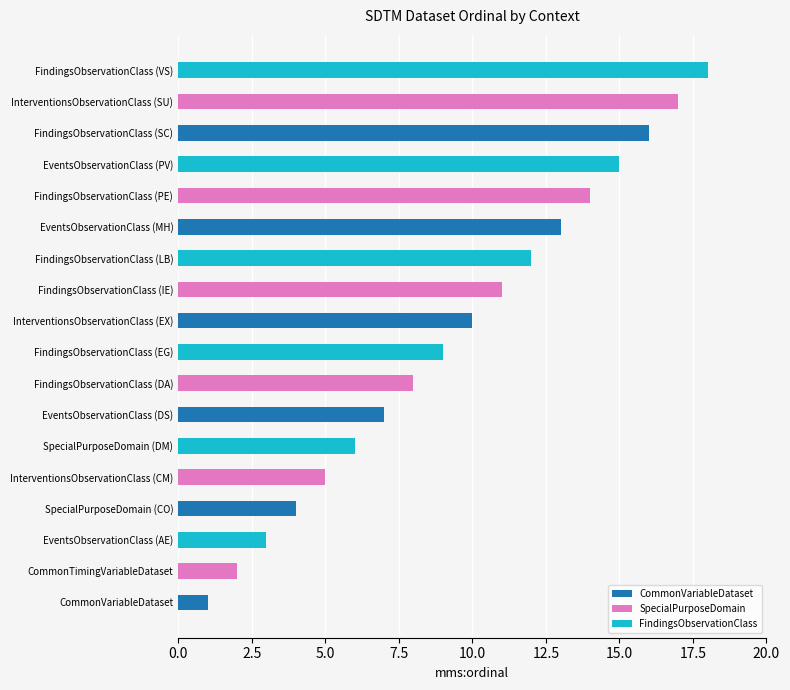

What is the average value?

10